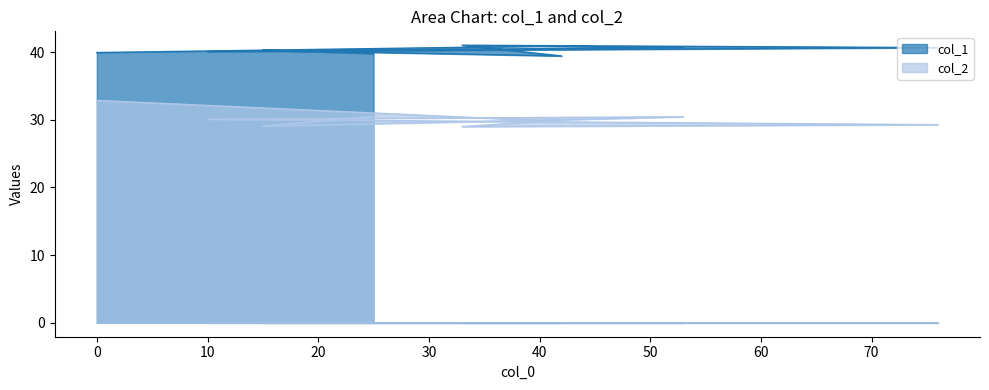

How many values in the col_1 series are below 40?

3